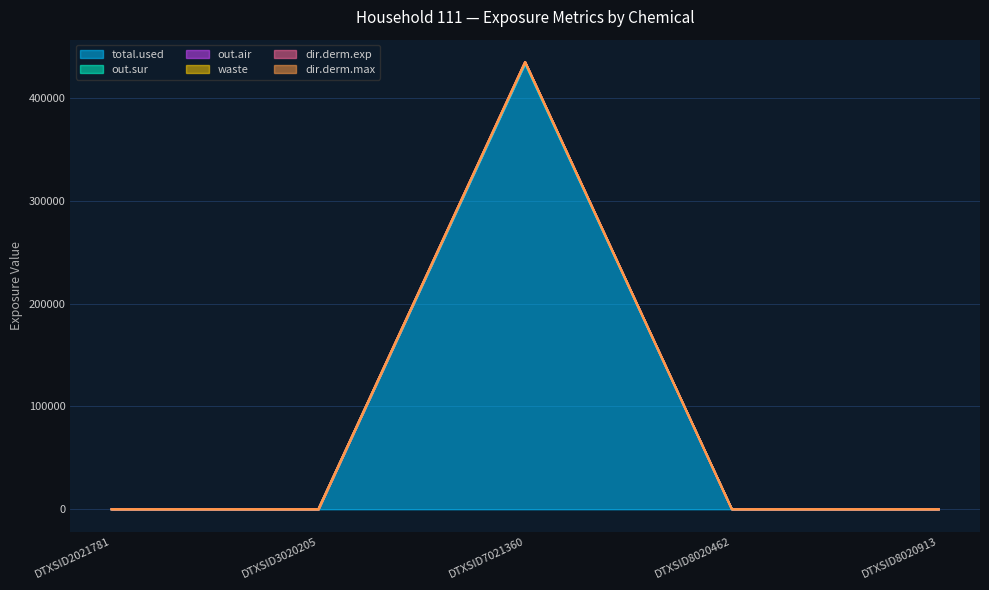

True or false: out.sur has a value of 0.0 at DTXSID3020205.

True